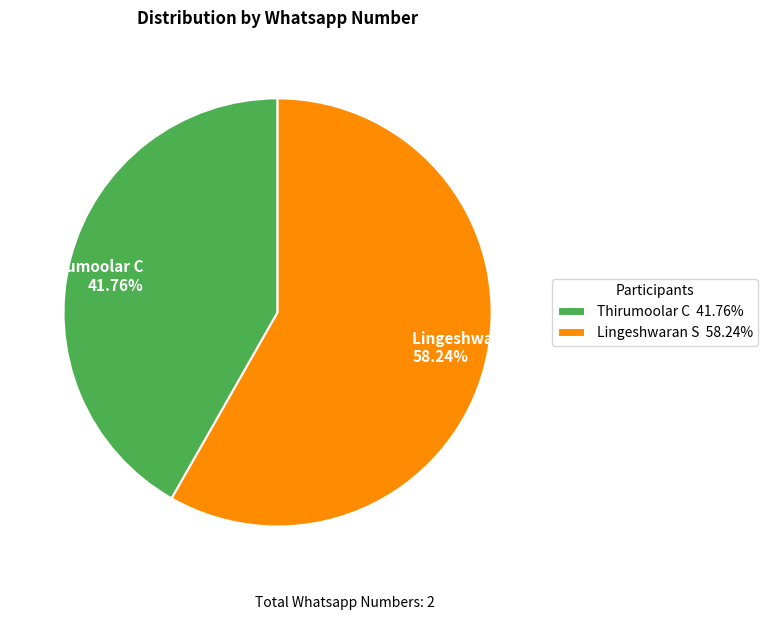

Is it true that Lingeshwaran S is 45% of the pie?

False